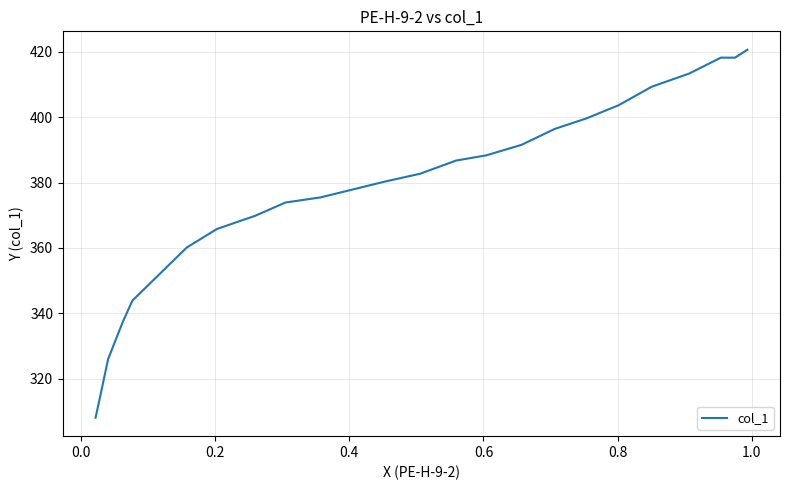

True or false: the data has more than 0 interior local peaks.

True